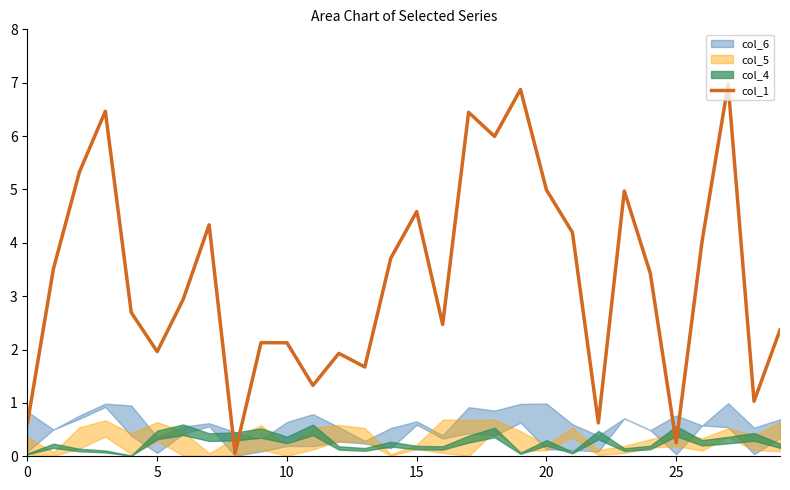

What is the highest value of the col_1 series?

7.0